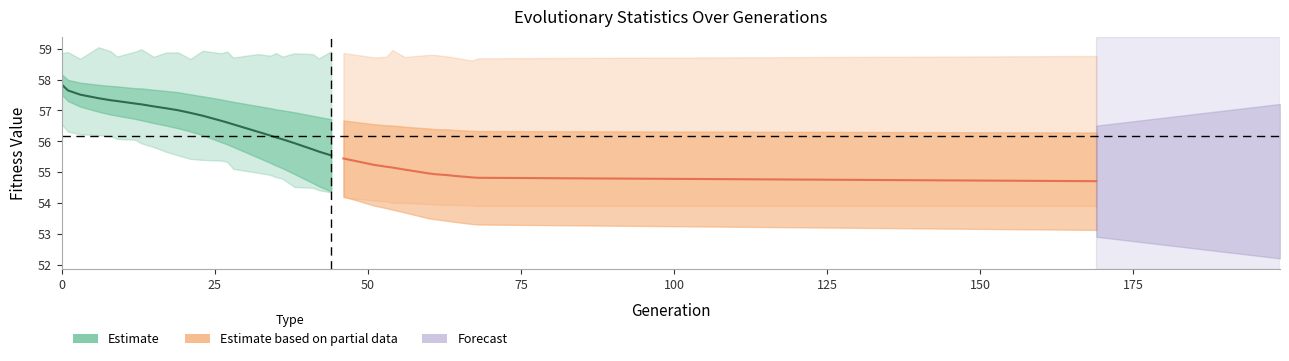

How many lines are shown in the chart?

4